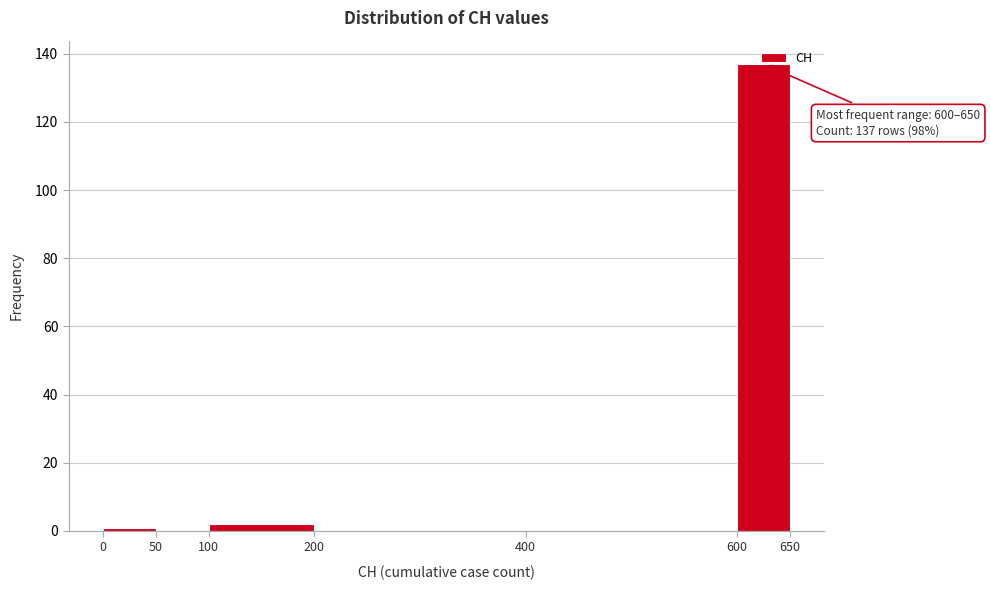

Over which range of the x-axis is the bar tallest?

600 to 650